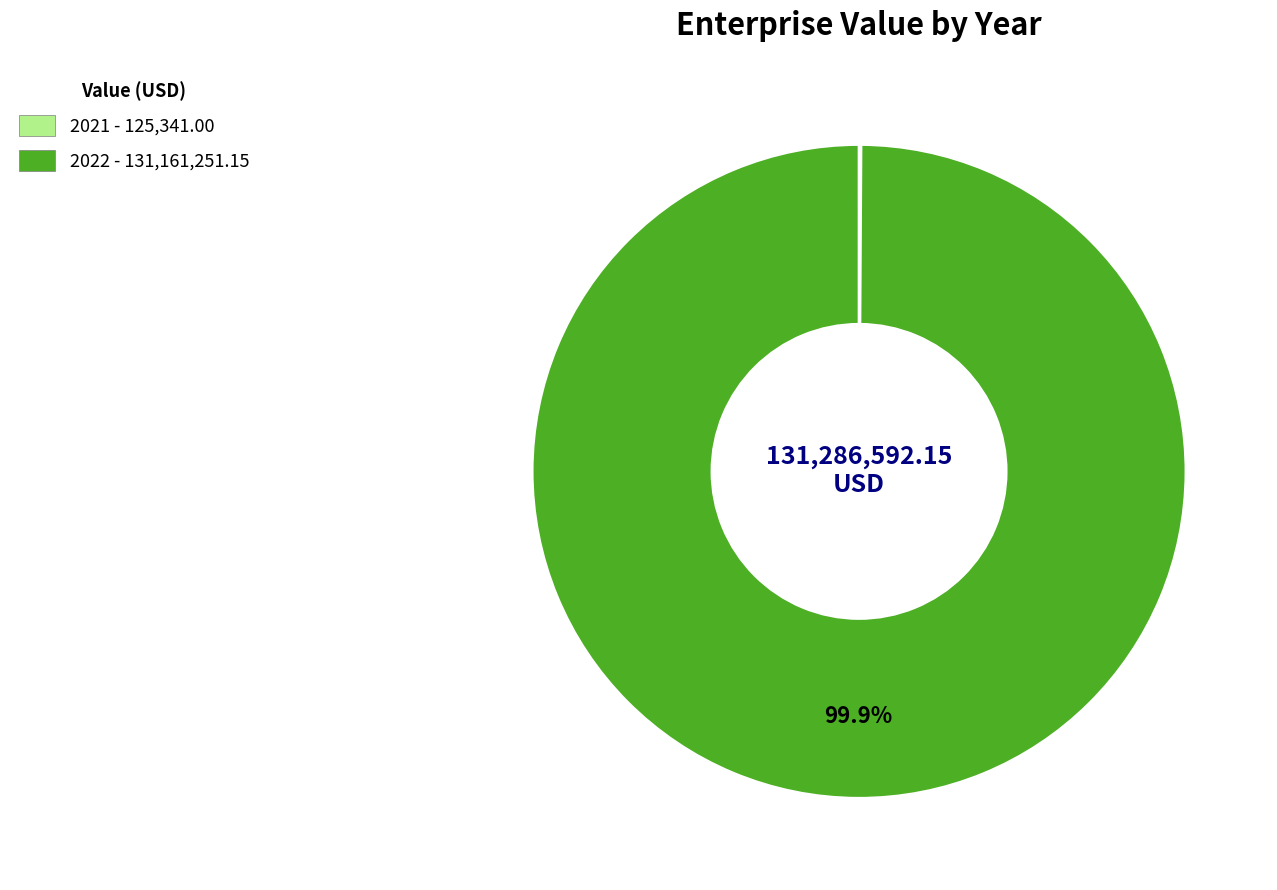

How much of the chart is everything except 2022?

0.1%